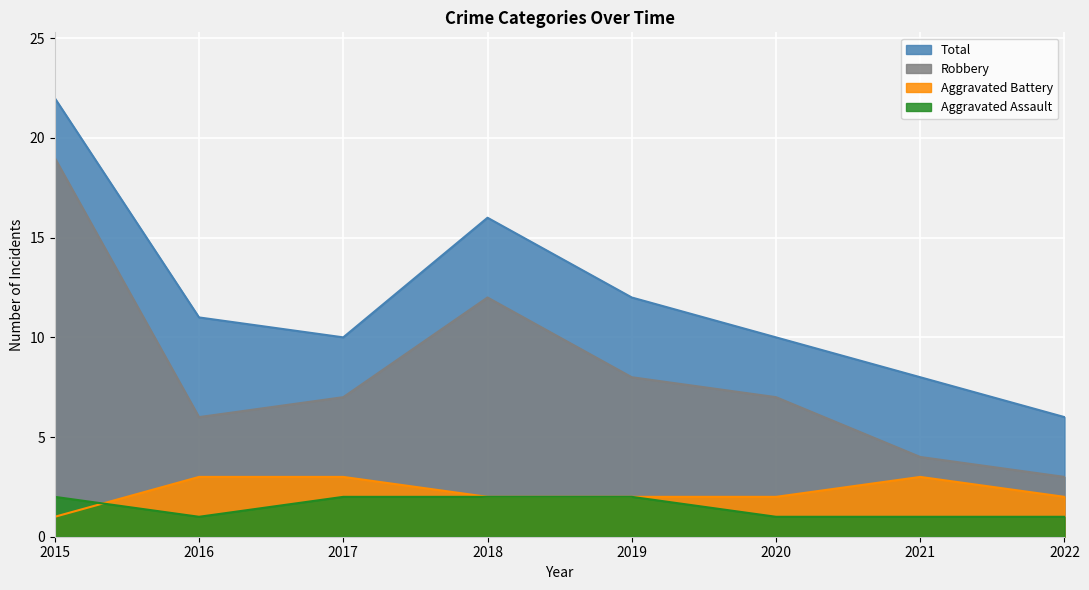

The Aggravated Assault series shows 1 at 2017. True or false?

False